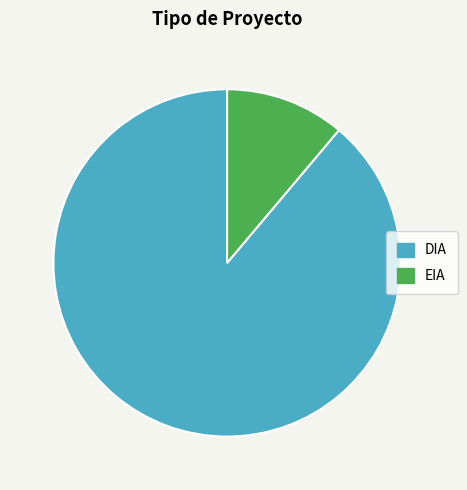

Which slice is the smallest?

EIA